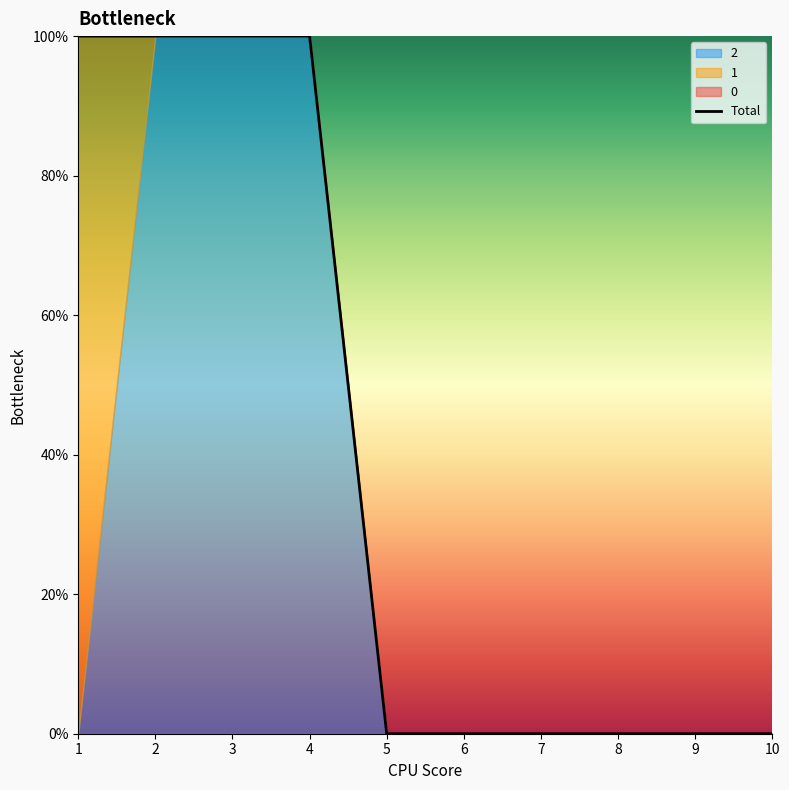

Does the chart have visible grid lines?

No